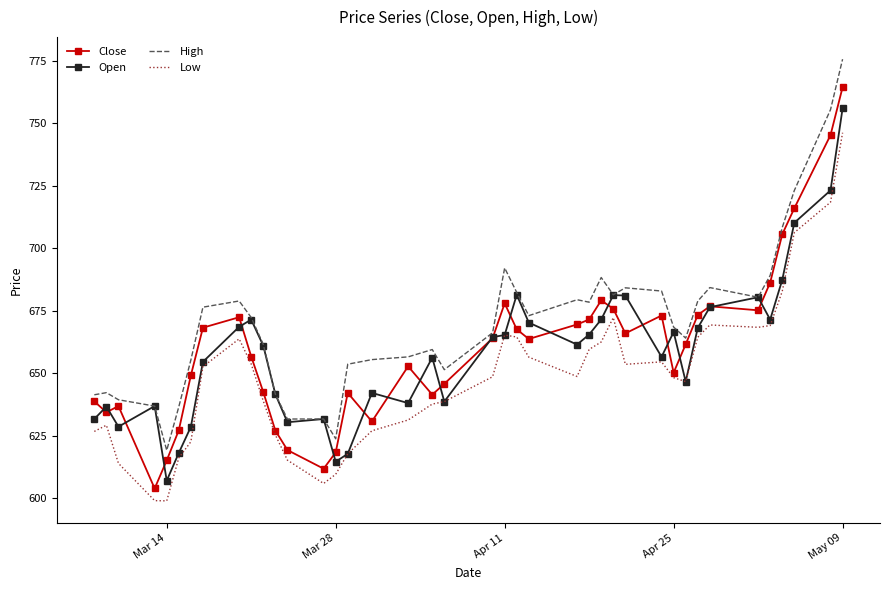

Rank the series by their maximum value, from highest to lowest.

High, Close, Open, Low